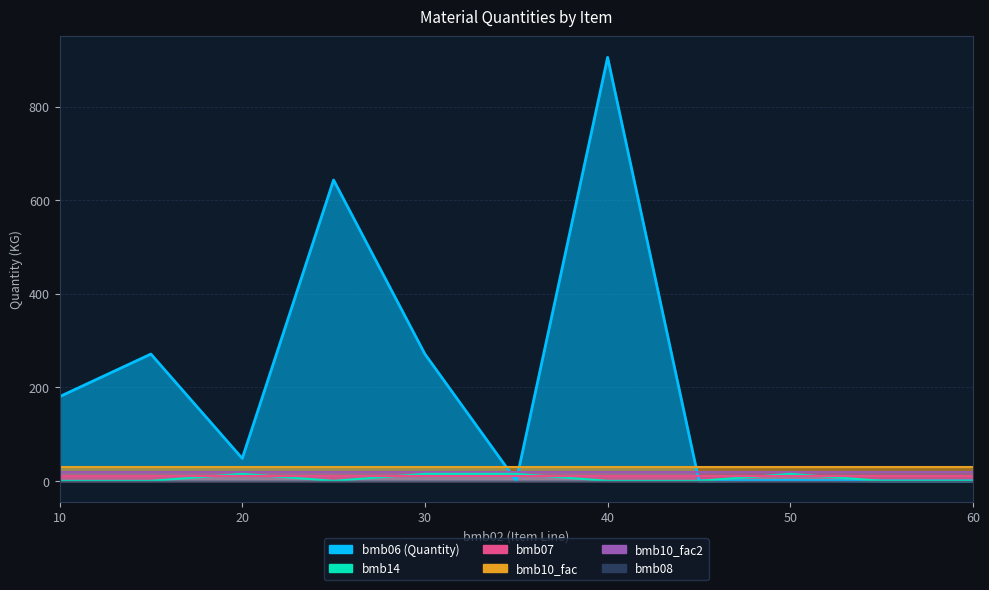

How many lines are shown in the chart?

6